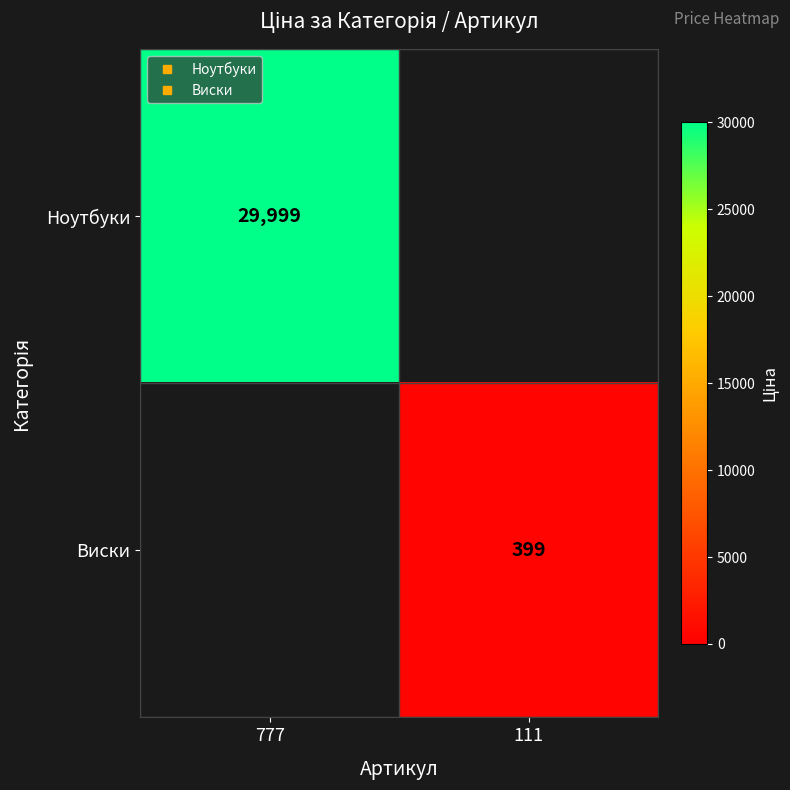

What is the smallest value displayed?

399.0